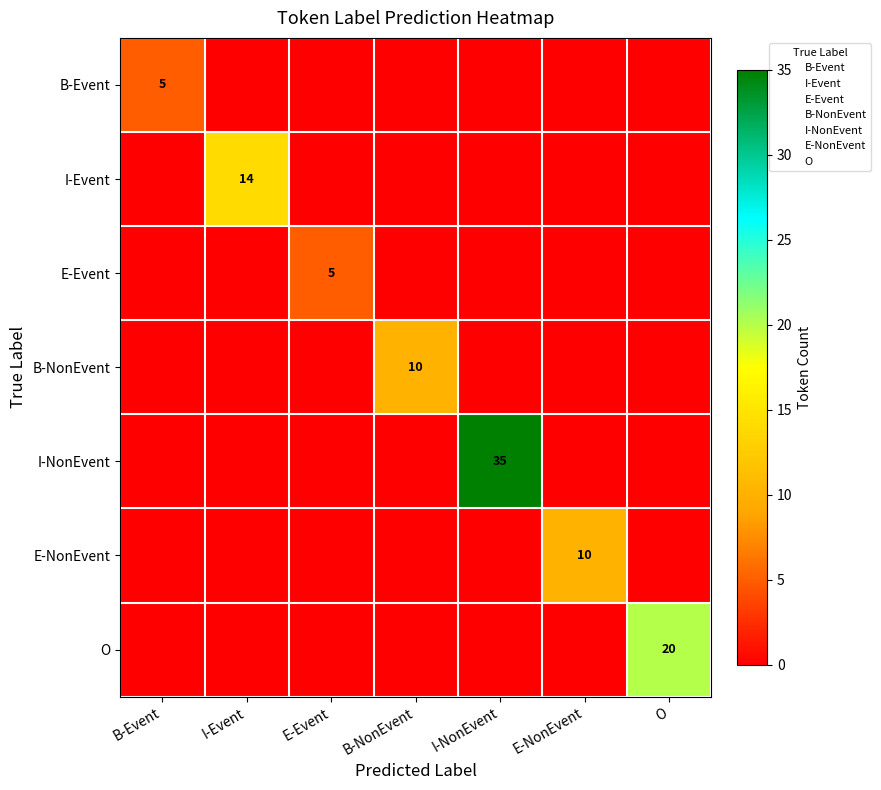

What is the sum of the E-NonEvent values at E-NonEvent and B-NonEvent?

10